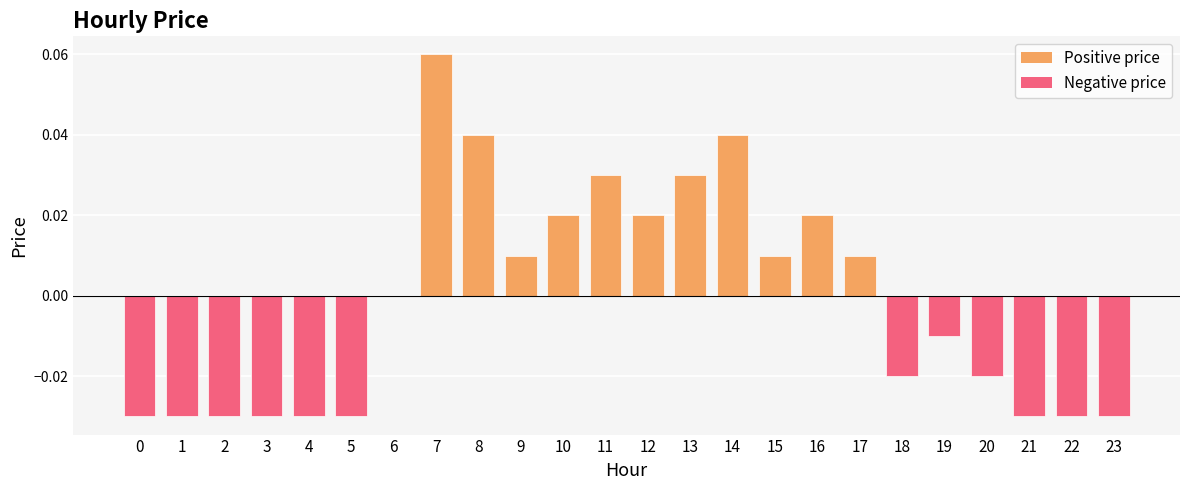

How many data points does each series have?

24